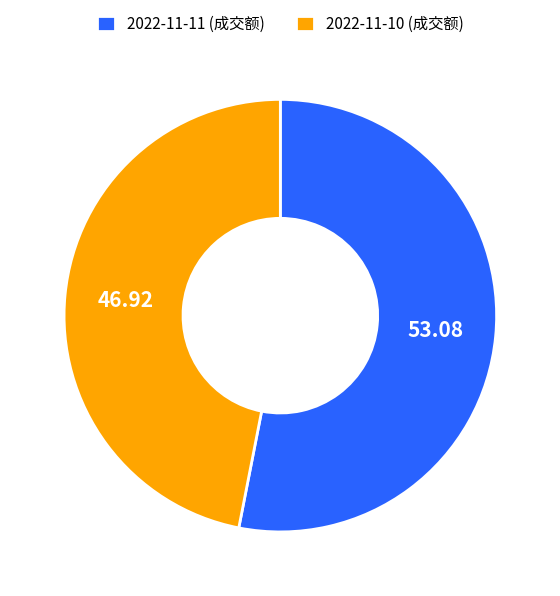

Which category accounts for the majority?

2022-11-11